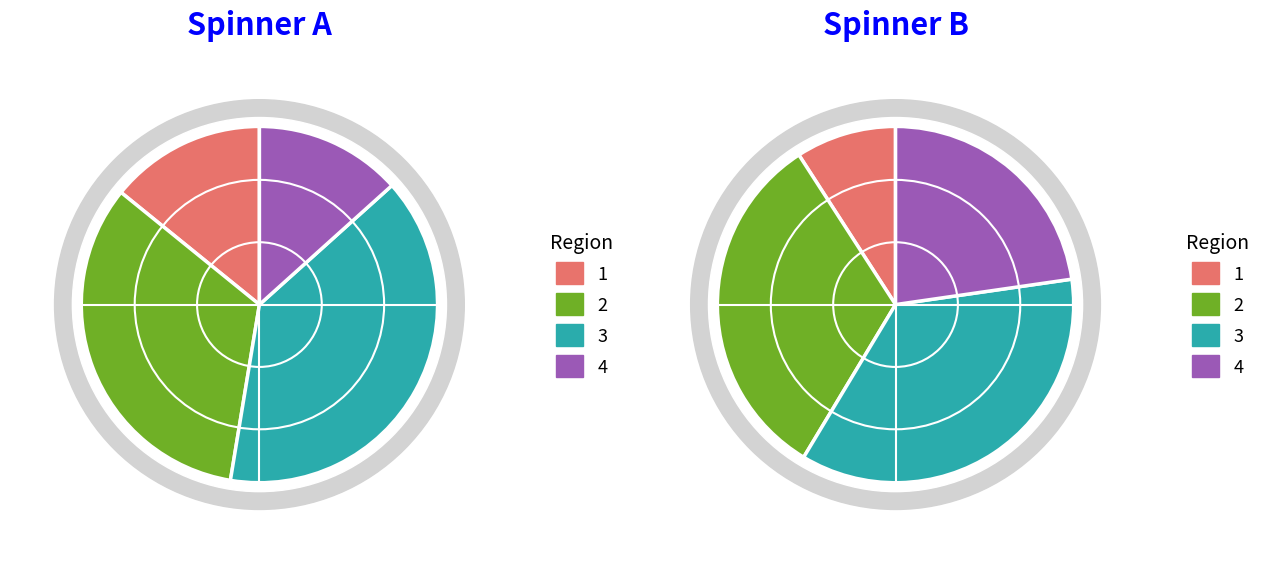

Between 3 and 3, which is larger?

3